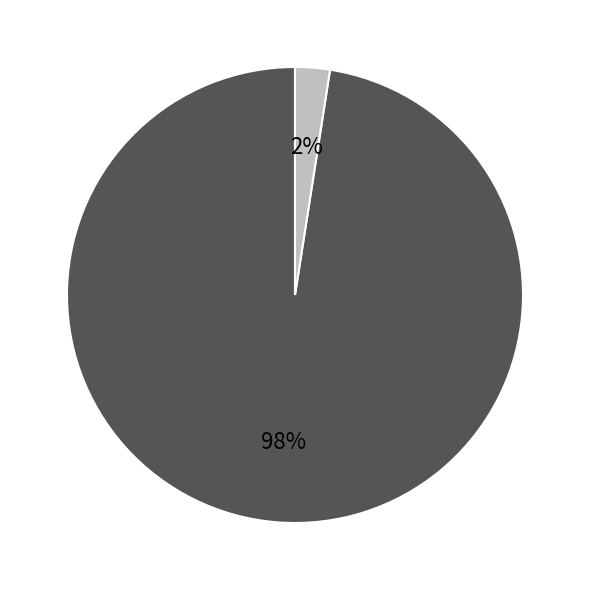

Is there a majority slice in this chart?

Yes